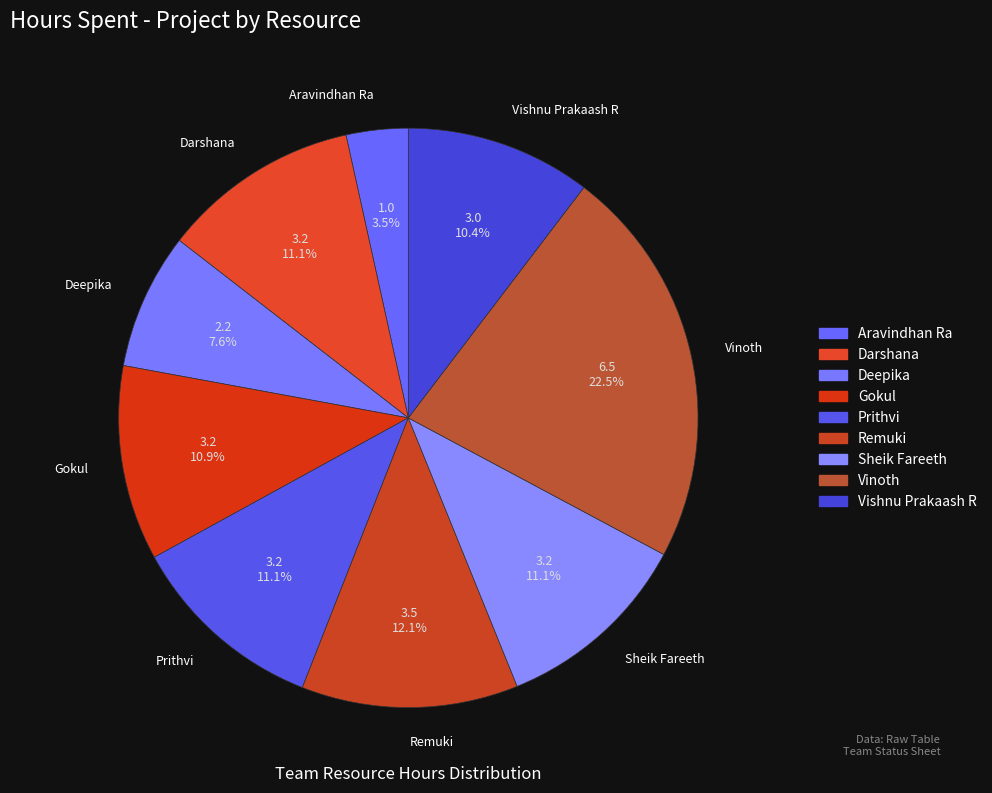

Does Gokul account for over 50% of the chart?

No